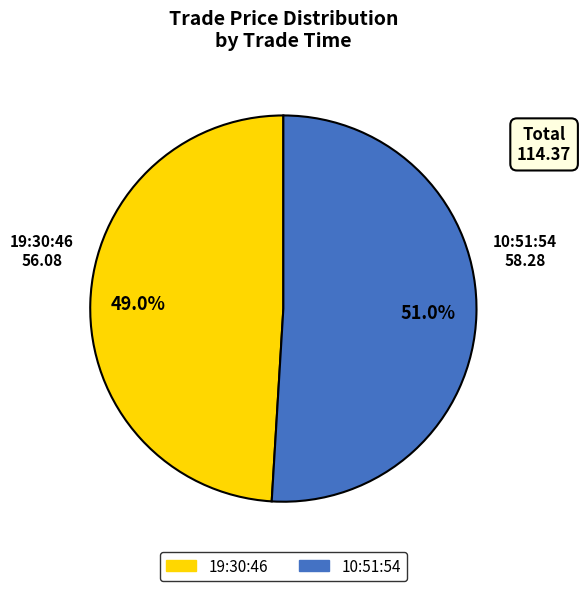

Which category has the biggest portion of the pie?

10:51:54